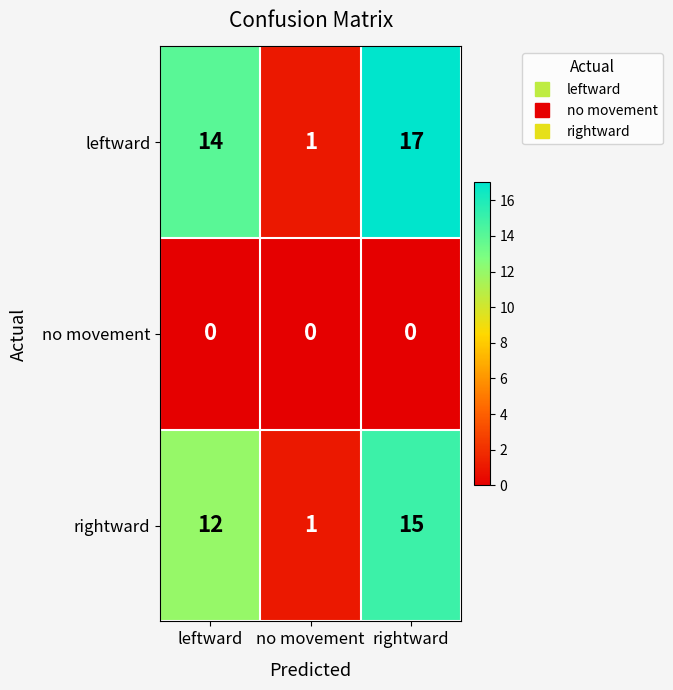

At which category does the chart reach its peak across all series?

rightward